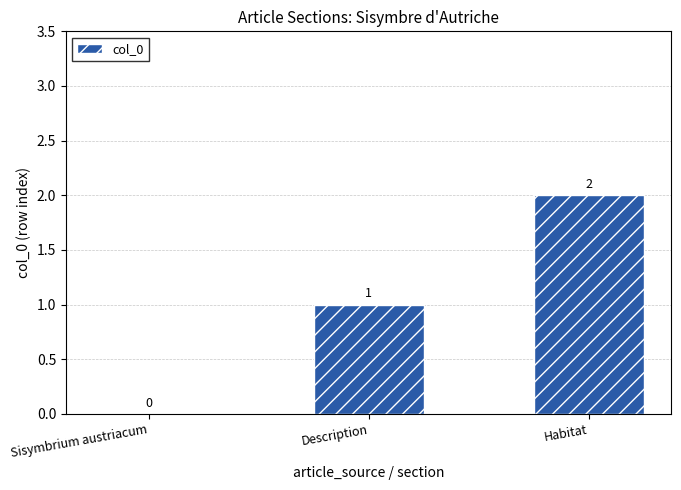

At which category does the chart reach its peak across all series?

Habitat